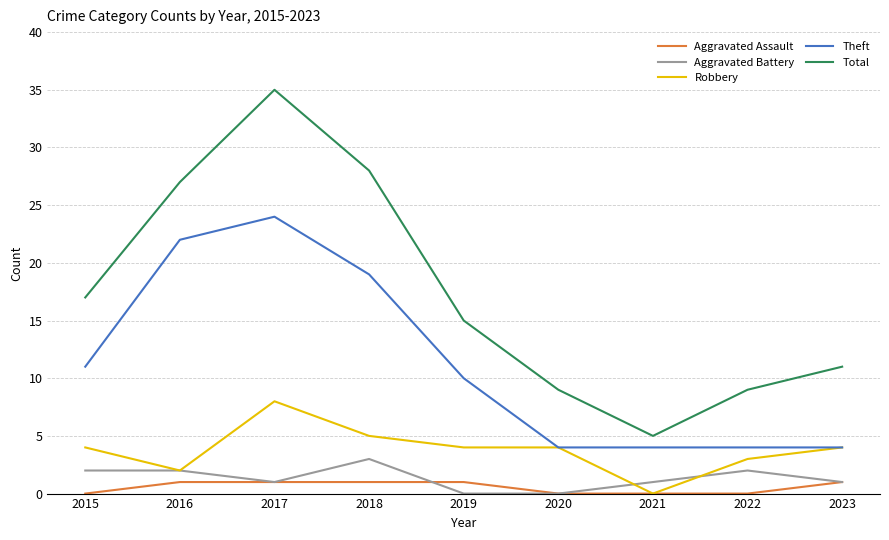

True or false: Aggravated Assault and Theft cross at least once.

False